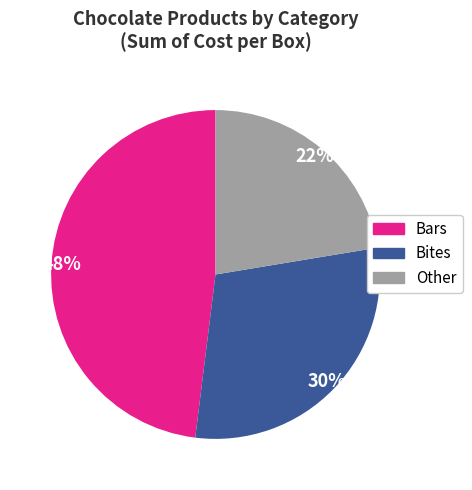

What is the largest slice in the pie chart?

Bars